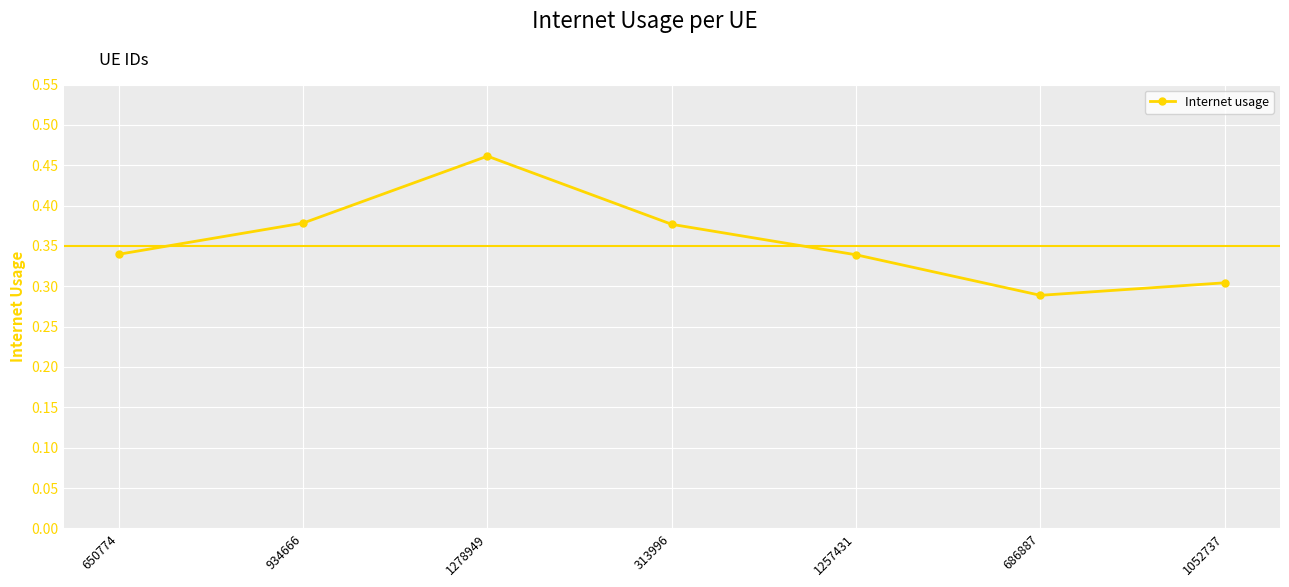

What is the difference between the maximum and minimum values?

0.2